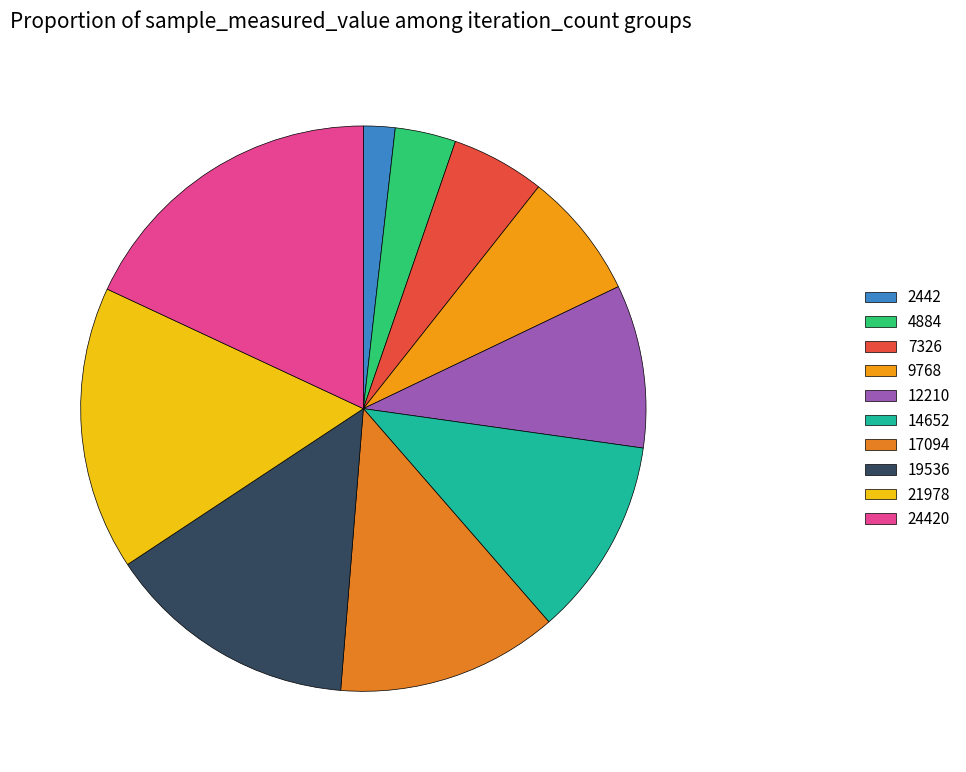

Is it true that 17094 is 13% of the pie?

True